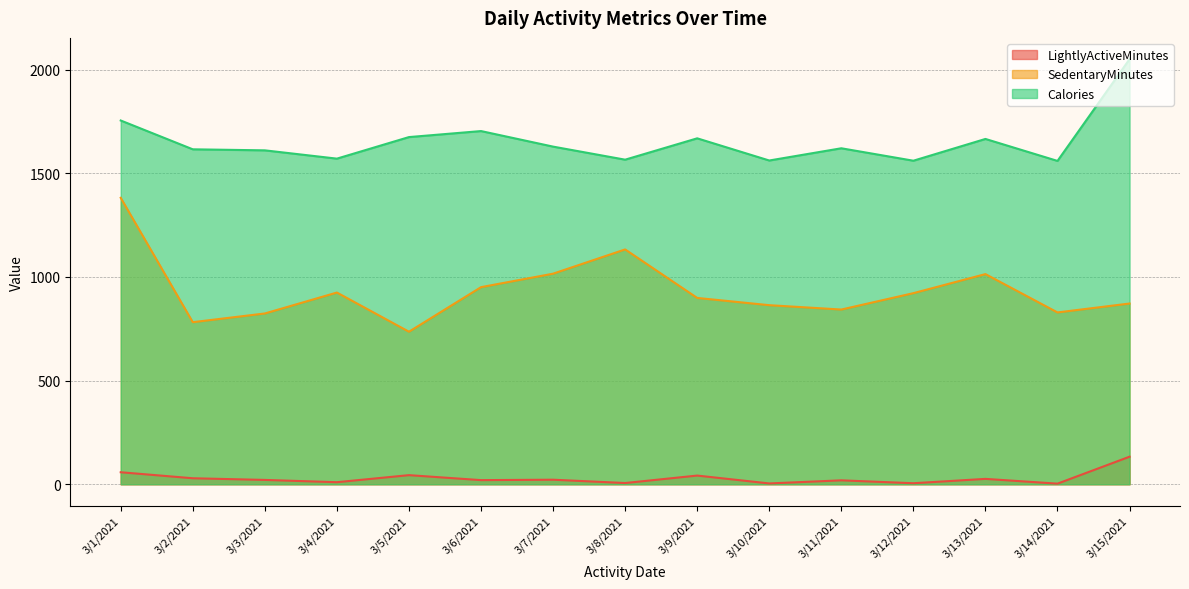

List the labels in order of SedentaryMinutes value, smallest first.

3/5/2021, 3/2/2021, 3/3/2021, 3/14/2021, 3/11/2021, 3/10/2021, 3/15/2021, 3/9/2021, 3/12/2021, 3/4/2021, 3/6/2021, 3/13/2021, 3/7/2021, 3/8/2021, 3/1/2021